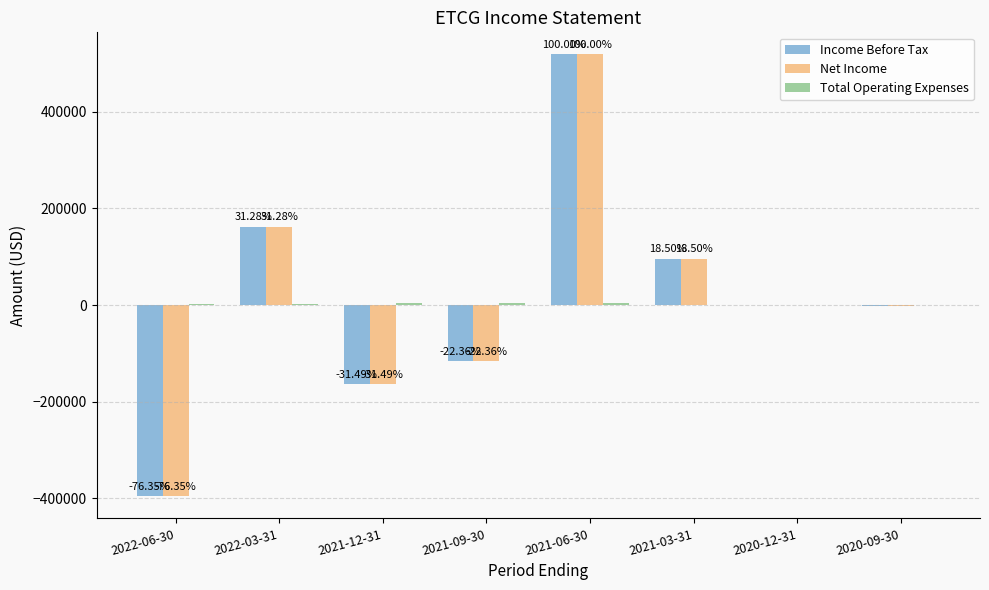

Between 2021-03-31 and 2020-12-31, which series saw the biggest shift?

Income Before Tax